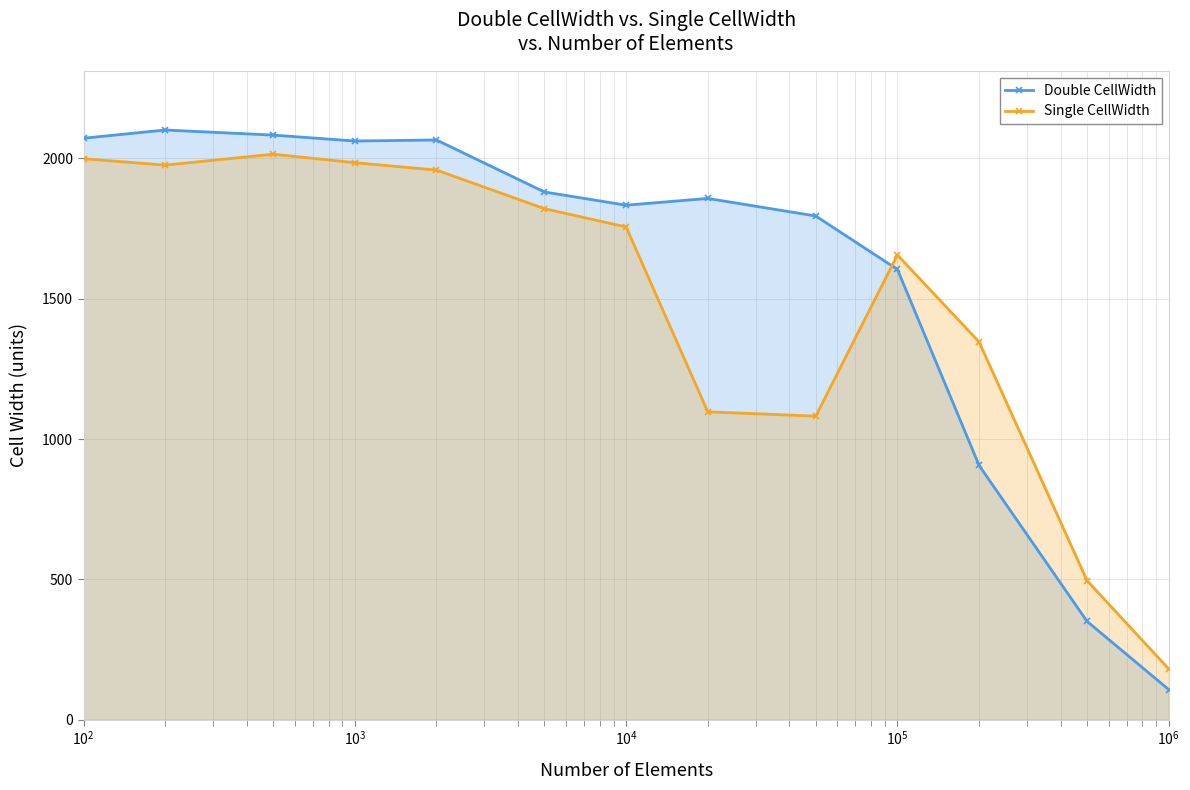

What is the value of the Double CellWidth point at the 7th from the left?

1832.8